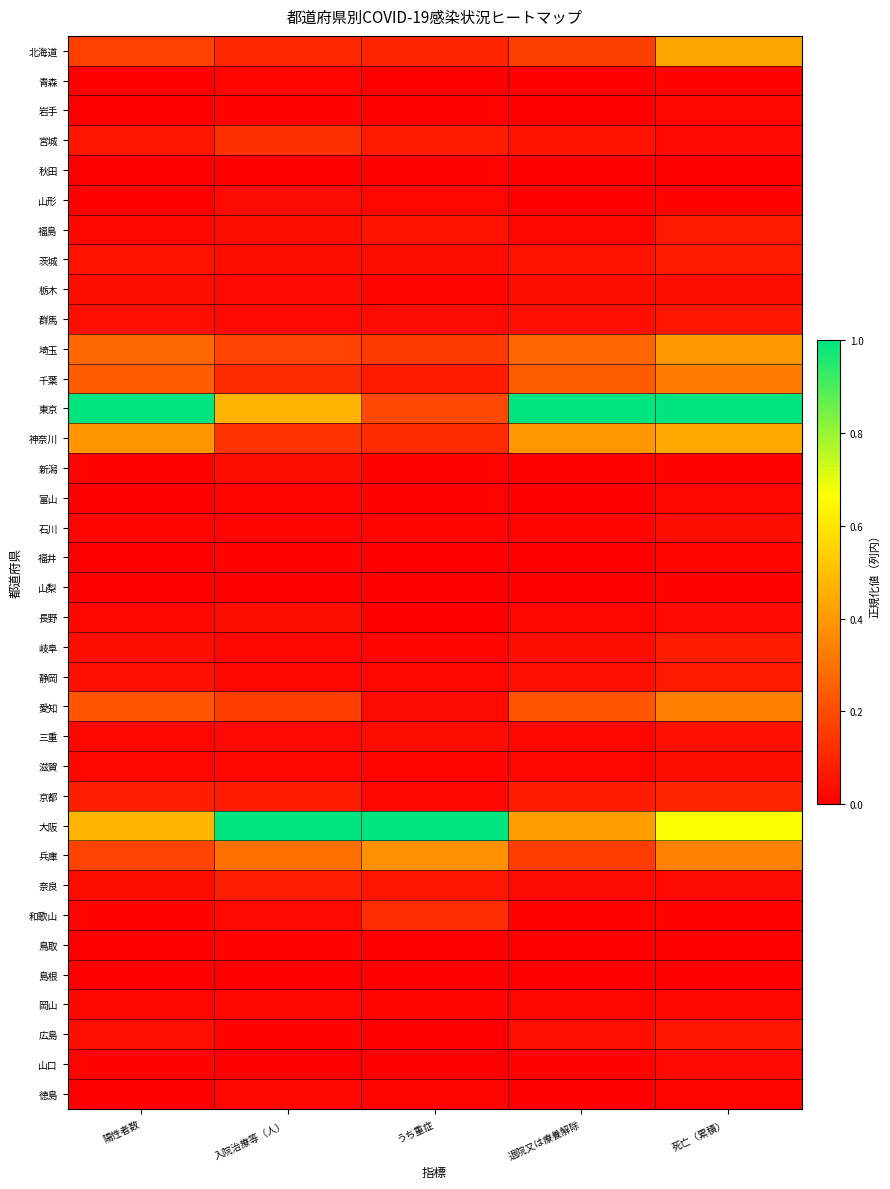

Reading left to right, extract all data points from this chart.

北海道: 陽性者数=0.2	入院治療等（人）=0.1	うち重症=0.1	退院又は療養解除=0.2	死亡（累積）=0.4
青森: 陽性者数=0.0	入院治療等（人）=0.0	うち重症=0.0	退院又は療養解除=0.0	死亡（累積）=0.0
岩手: 陽性者数=0.0	入院治療等（人）=0.0	うち重症=0.0	退院又は療養解除=0.0	死亡（累積）=0.0
宮城: 陽性者数=0.1	入院治療等（人）=0.1	うち重症=0.1	退院又は療養解除=0.0	死亡（累積）=0.0
秋田: 陽性者数=0.0	入院治療等（人）=0.0	うち重症=0.0	退院又は療養解除=0.0	死亡（累積）=0.0
山形: 陽性者数=0.0	入院治療等（人）=0.0	うち重症=0.0	退院又は療養解除=0.0	死亡（累積）=0.0
福島: 陽性者数=0.0	入院治療等（人）=0.0	うち重症=0.1	退院又は療養解除=0.0	死亡（累積）=0.1
茨城: 陽性者数=0.1	入院治療等（人）=0.0	うち重症=0.0	退院又は療養解除=0.1	死亡（累積）=0.1
栃木: 陽性者数=0.0	入院治療等（人）=0.0	うち重症=0.0	退院又は療養解除=0.0	死亡（累積）=0.0
群馬: 陽性者数=0.0	入院治療等（人）=0.0	うち重症=0.0	退院又は療養解除=0.0	死亡（累積）=0.1
埼玉: 陽性者数=0.3	入院治療等（人）=0.2	うち重症=0.2	退院又は療養解除=0.3	死亡（累積）=0.4
千葉: 陽性者数=0.2	入院治療等（人）=0.1	うち重症=0.1	退院又は療養解除=0.2	死亡（累積）=0.3
東京: 陽性者数=1.0	入院治療等（人）=0.5	うち重症=0.2	退院又は療養解除=1.0	死亡（累積）=1.0
神奈川: 陽性者数=0.4	入院治療等（人）=0.1	うち重症=0.1	退院又は療養解除=0.4	死亡（累積）=0.4
新潟: 陽性者数=0.0	入院治療等（人）=0.0	うち重症=0.0	退院又は療養解除=0.0	死亡（累積）=0.0
富山: 陽性者数=0.0	入院治療等（人）=0.0	うち重症=0.0	退院又は療養解除=0.0	死亡（累積）=0.0
石川: 陽性者数=0.0	入院治療等（人）=0.0	うち重症=0.0	退院又は療養解除=0.0	死亡（累積）=0.0
福井: 陽性者数=0.0	入院治療等（人）=0.0	うち重症=0.0	退院又は療養解除=0.0	死亡（累積）=0.0
山梨: 陽性者数=0.0	入院治療等（人）=0.0	うち重症=0.0	退院又は療養解除=0.0	死亡（累積）=0.0
長野: 陽性者数=0.0	入院治療等（人）=0.0	うち重症=0.0	退院又は療養解除=0.0	死亡（累積）=0.0
岐阜: 陽性者数=0.0	入院治療等（人）=0.0	うち重症=0.0	退院又は療養解除=0.0	死亡（累積）=0.1
静岡: 陽性者数=0.0	入院治療等（人）=0.0	うち重症=0.0	退院又は療養解除=0.0	死亡（累積）=0.1
愛知: 陽性者数=0.2	入院治療等（人）=0.2	うち重症=0.0	退院又は療養解除=0.2	死亡（累積）=0.3
三重: 陽性者数=0.0	入院治療等（人）=0.0	うち重症=0.0	退院又は療養解除=0.0	死亡（累積）=0.0
滋賀: 陽性者数=0.0	入院治療等（人）=0.0	うち重症=0.0	退院又は療養解除=0.0	死亡（累積）=0.0
京都: 陽性者数=0.1	入院治療等（人）=0.1	うち重症=0.0	退院又は療養解除=0.1	死亡（累積）=0.1
大阪: 陽性者数=0.5	入院治療等（人）=1.0	うち重症=1.0	退院又は療養解除=0.4	死亡（累積）=0.7
兵庫: 陽性者数=0.2	入院治療等（人）=0.3	うち重症=0.4	退院又は療養解除=0.2	死亡（累積）=0.3
奈良: 陽性者数=0.0	入院治療等（人）=0.1	うち重症=0.1	退院又は療養解除=0.0	死亡（累積）=0.0
和歌山: 陽性者数=0.0	入院治療等（人）=0.0	うち重症=0.1	退院又は療養解除=0.0	死亡（累積）=0.0
鳥取: 陽性者数=0.0	入院治療等（人）=0.0	うち重症=0.0	退院又は療養解除=0.0	死亡（累積）=0.0
島根: 陽性者数=0.0	入院治療等（人）=0.0	うち重症=0.0	退院又は療養解除=0.0	死亡（累積）=0.0
岡山: 陽性者数=0.0	入院治療等（人）=0.0	うち重症=0.0	退院又は療養解除=0.0	死亡（累積）=0.0
広島: 陽性者数=0.0	入院治療等（人）=0.0	うち重症=0.0	退院又は療養解除=0.0	死亡（累積）=0.1
山口: 陽性者数=0.0	入院治療等（人）=0.0	うち重症=0.0	退院又は療養解除=0.0	死亡（累積）=0.0
徳島: 陽性者数=0.0	入院治療等（人）=0.0	うち重症=0.0	退院又は療養解除=0.0	死亡（累積）=0.0